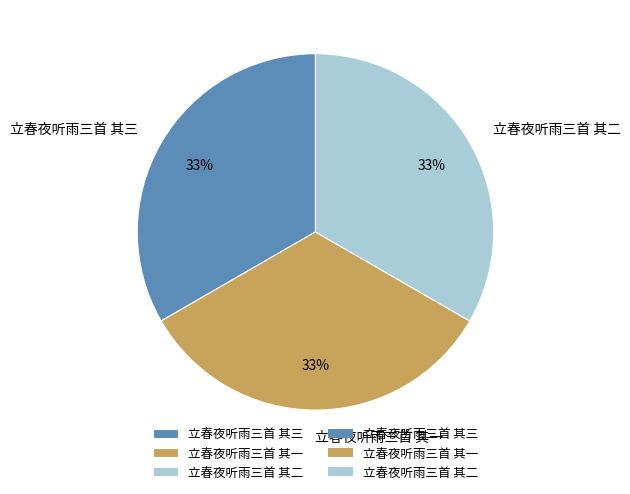

Does 立春夜听雨三首 其二 represent more than half of the total?

No